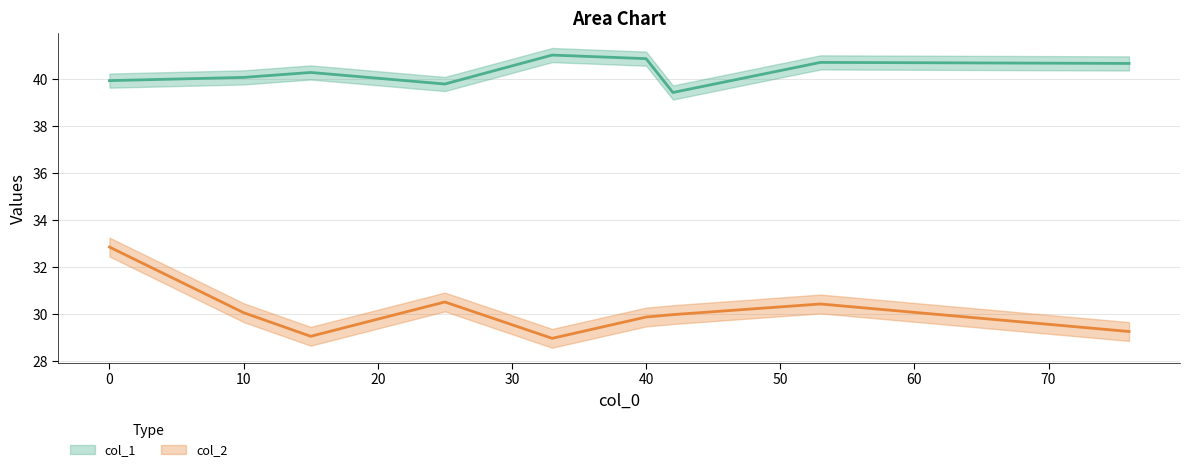

Which category has the lowest value in the col_2 series?

33